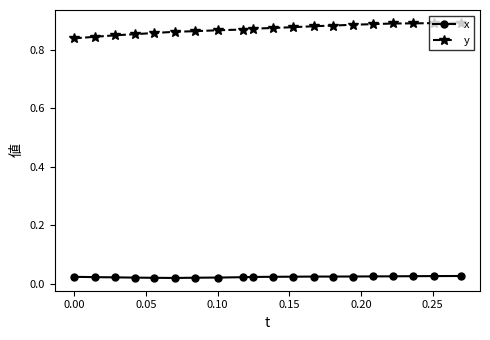

True or false: x and y intersect in this chart.

False